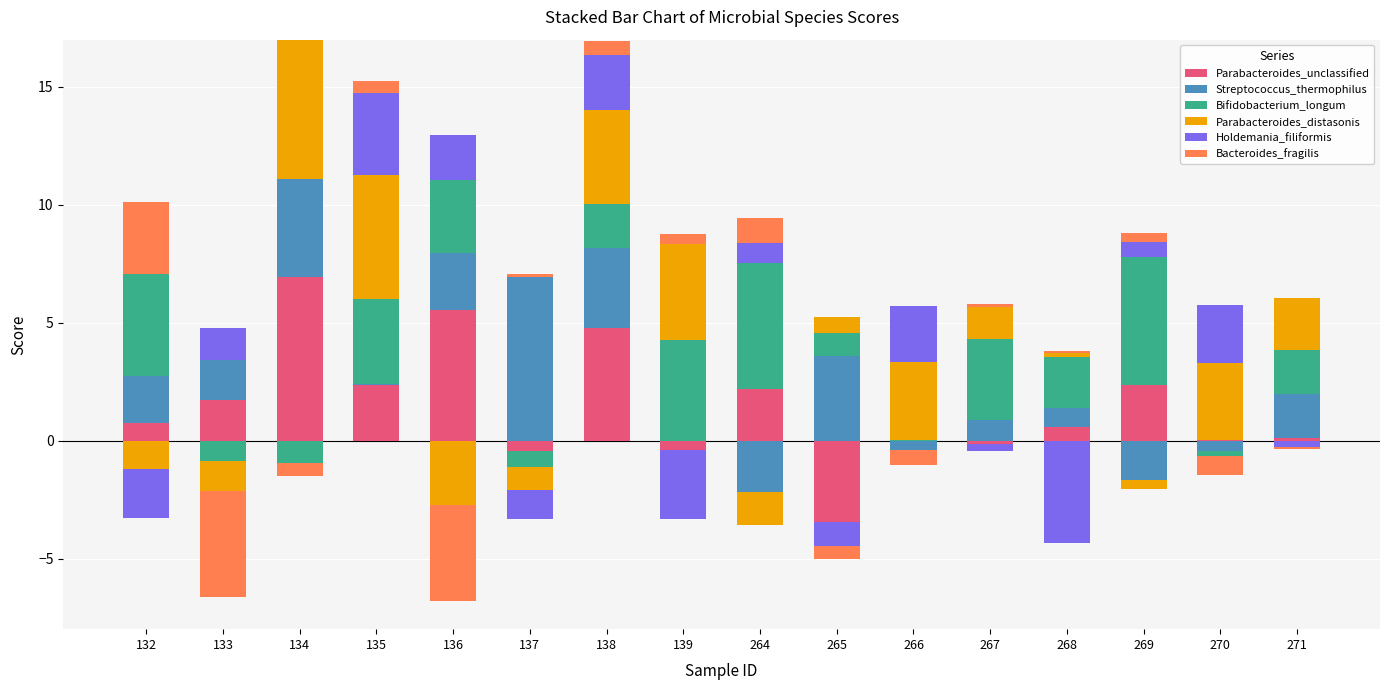

What is the total value across all series at 138?

16.9